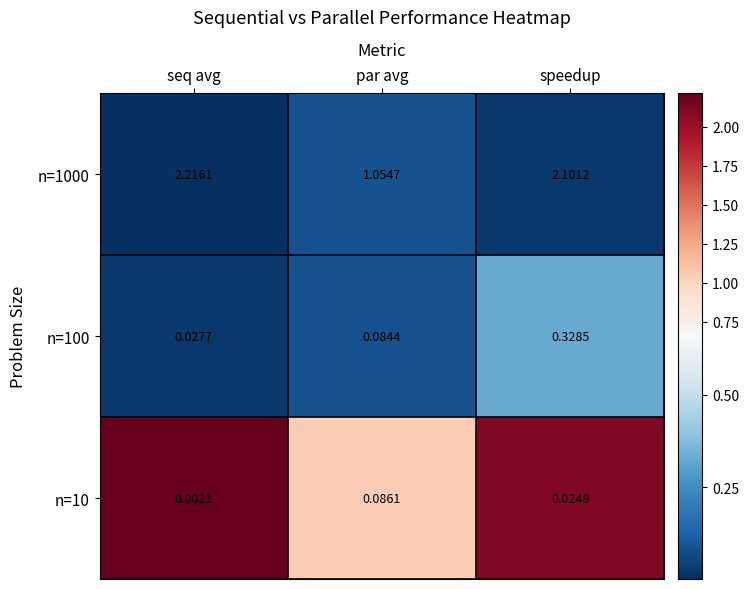

At which category is the sum across all series the highest?

speedup